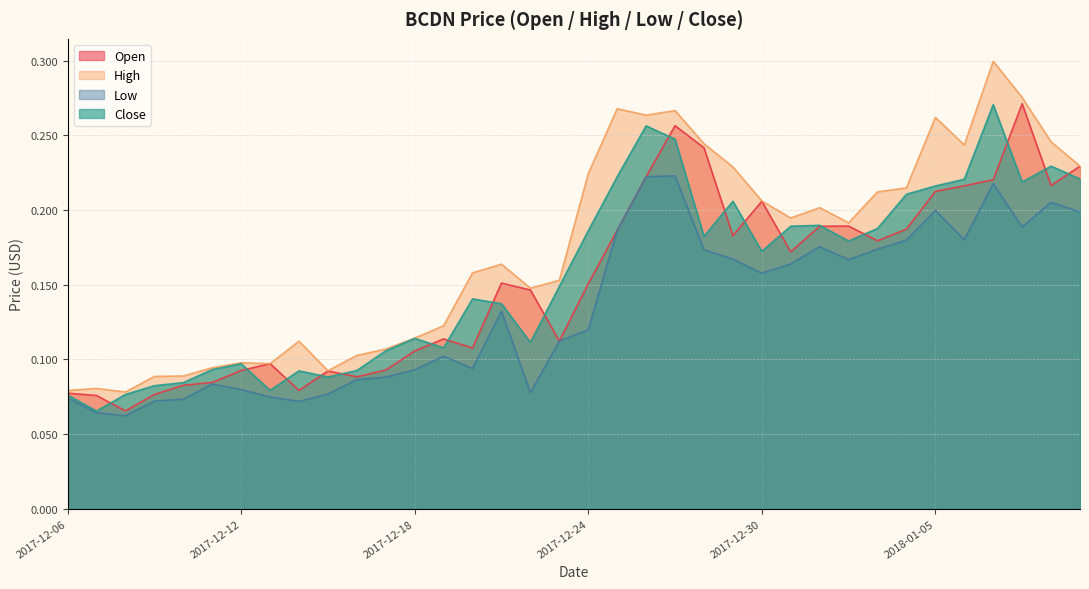

What is the sum of the High values at 2018-01-06 and 2017-12-07?

0.3